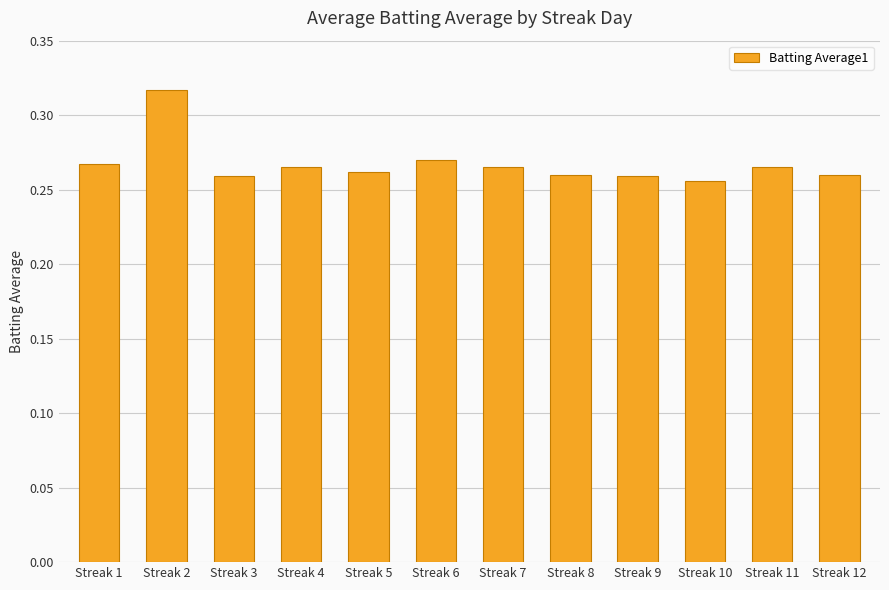

Does the chart contain any negative values?

No